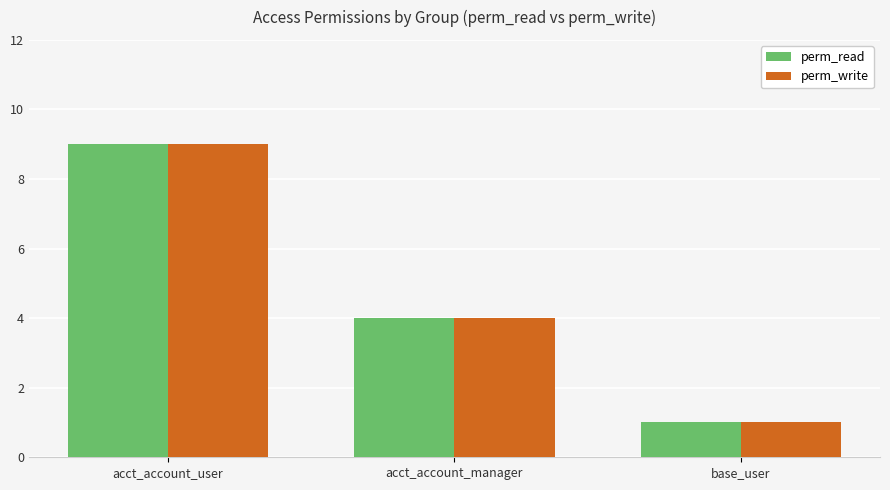

Is the value of perm_read at acct_account_manager greater than the value of perm_write at base_user?

Yes